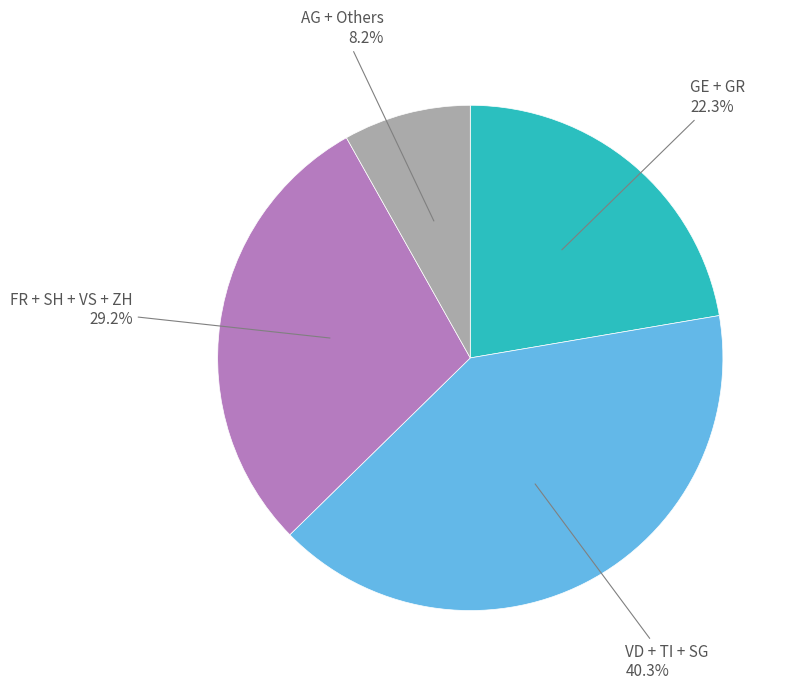

What percentage is NOT represented by AG + Others?

91.8%